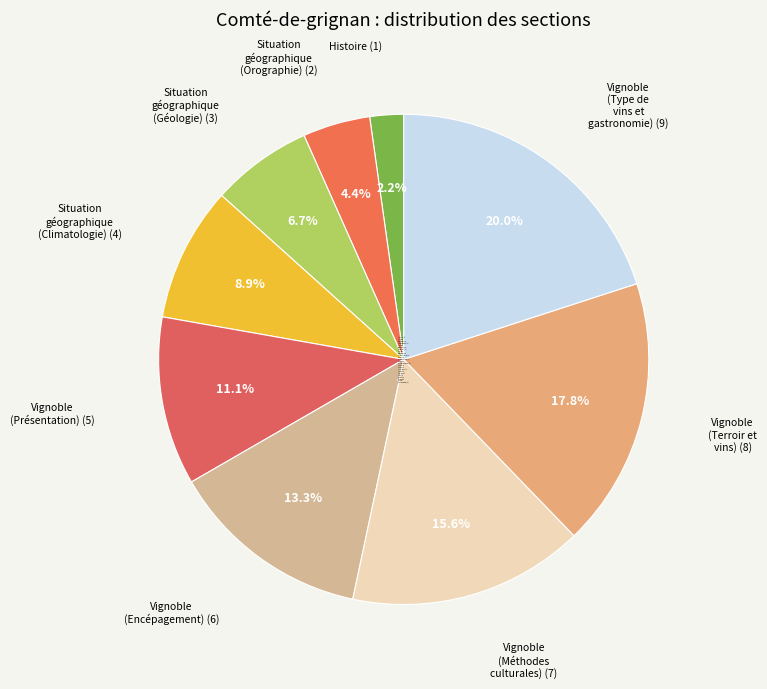

To the nearest percent, what is the difference between the largest and smallest slice percentages?

18%